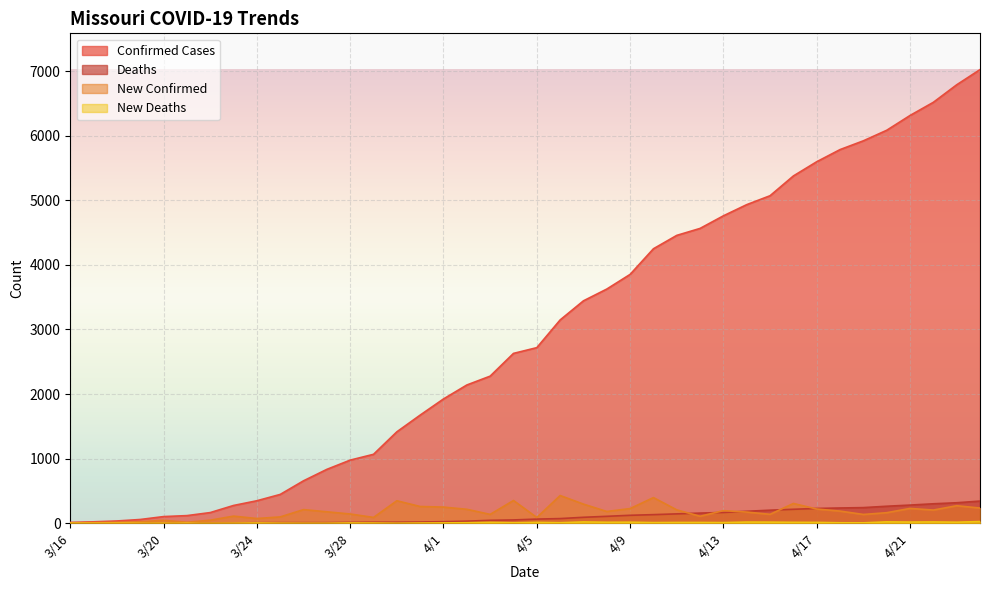

Which category has the lowest value in the new_confirmed series?

3/16